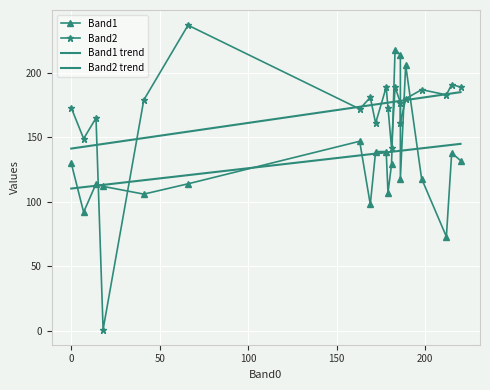

What is the highest value of the Band2 trend series?

185.1